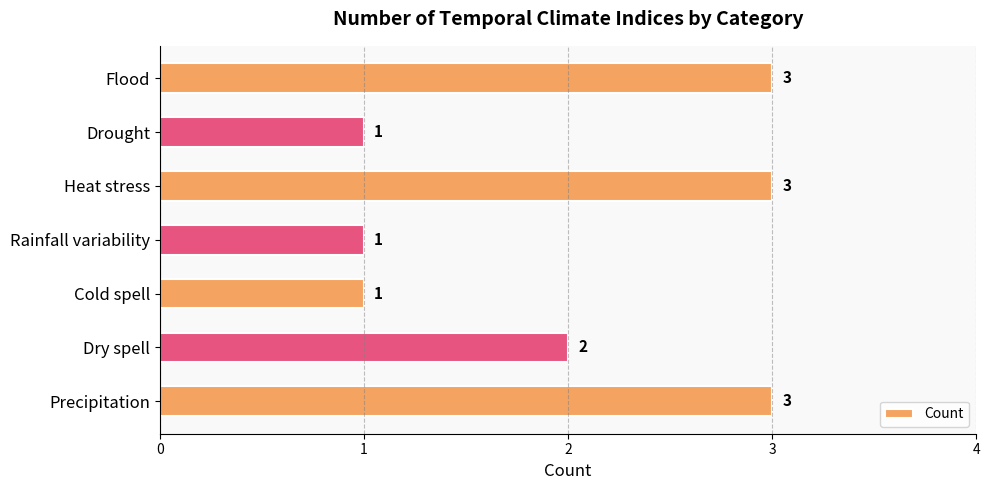

How many values are below 2?

3